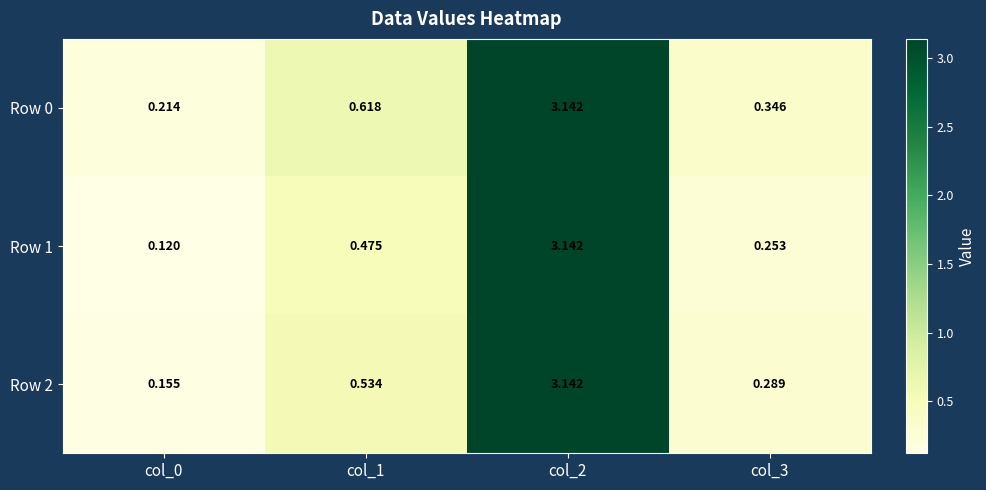

At which category is the sum across all series the highest?

col_2